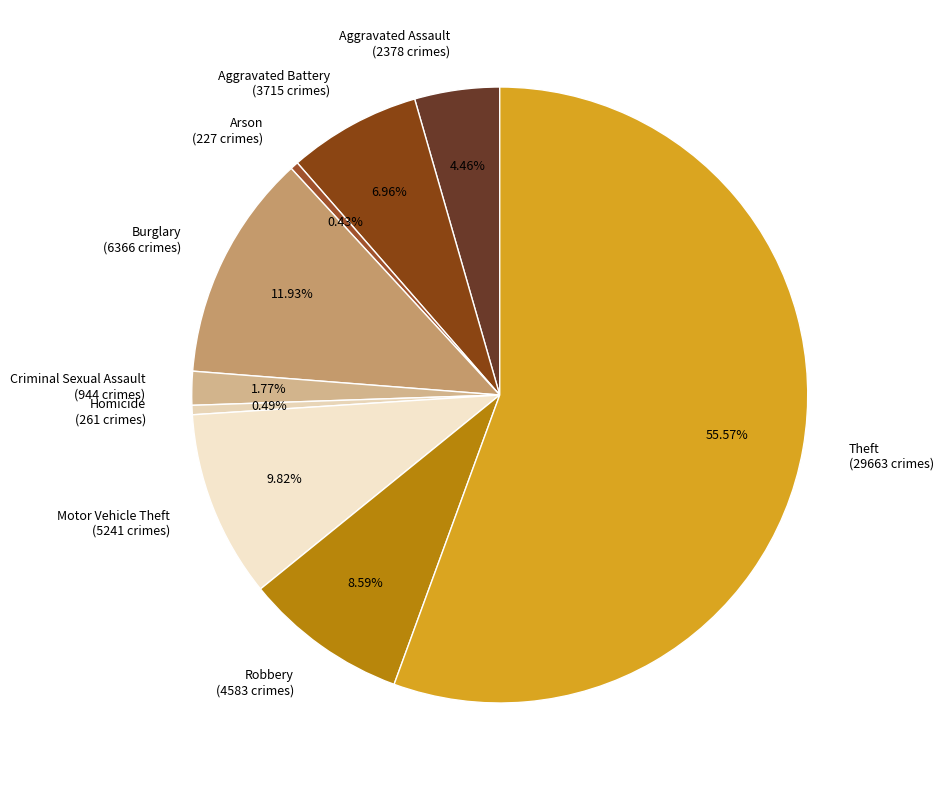

To the nearest percent, what is the difference between the Aggravated Assault and Motor Vehicle Theft slice percentages?

5%